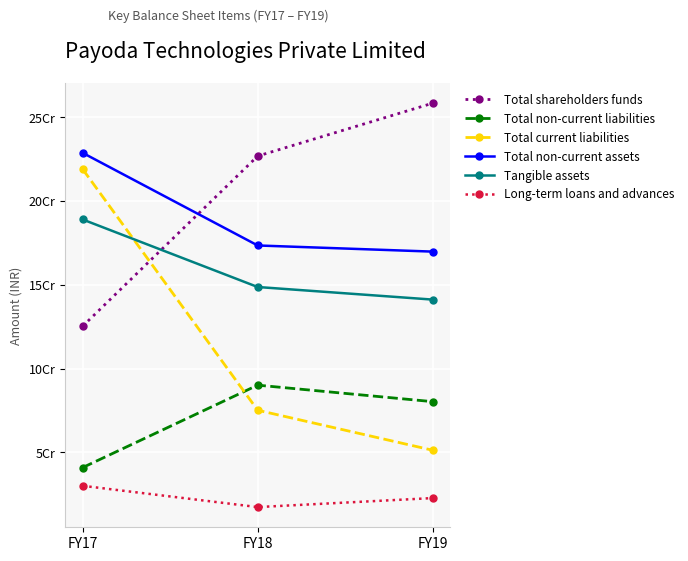

What are all the series names shown in the legend?

Total shareholders funds, Total non-current liabilities, Total current liabilities, Total non-current assets, Tangible assets, Long-term loans and advances